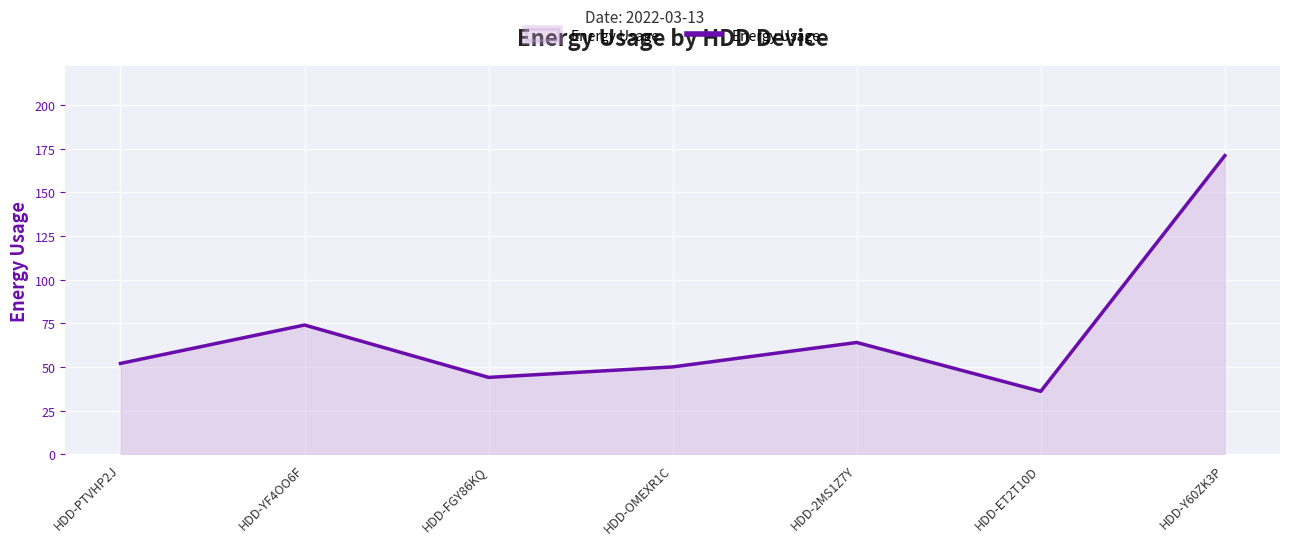

Read the value at HDD-ET2T10D, to the nearest 10.

40